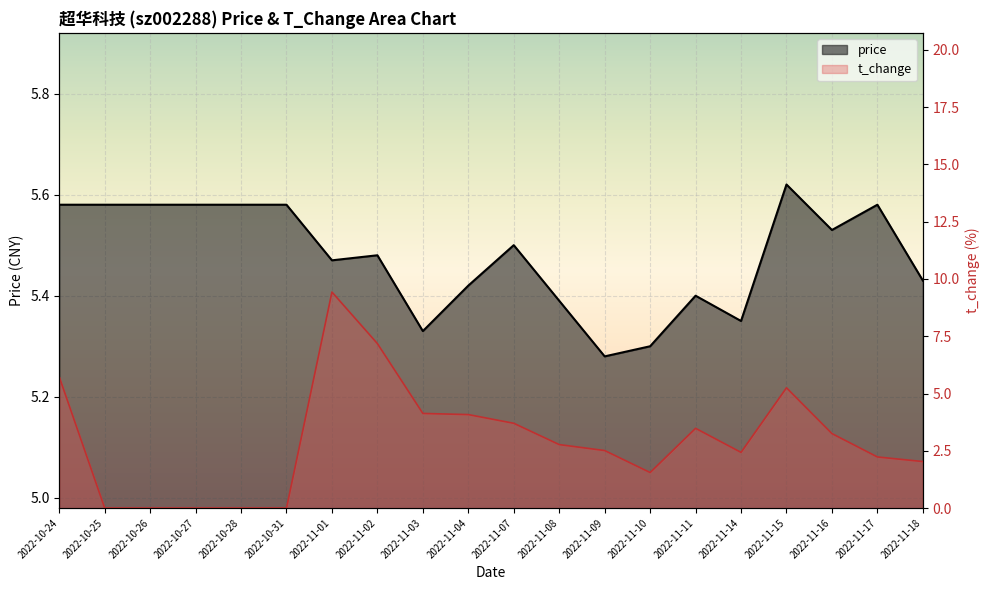

What is the approximate value of price at 2022-11-03?

5.3